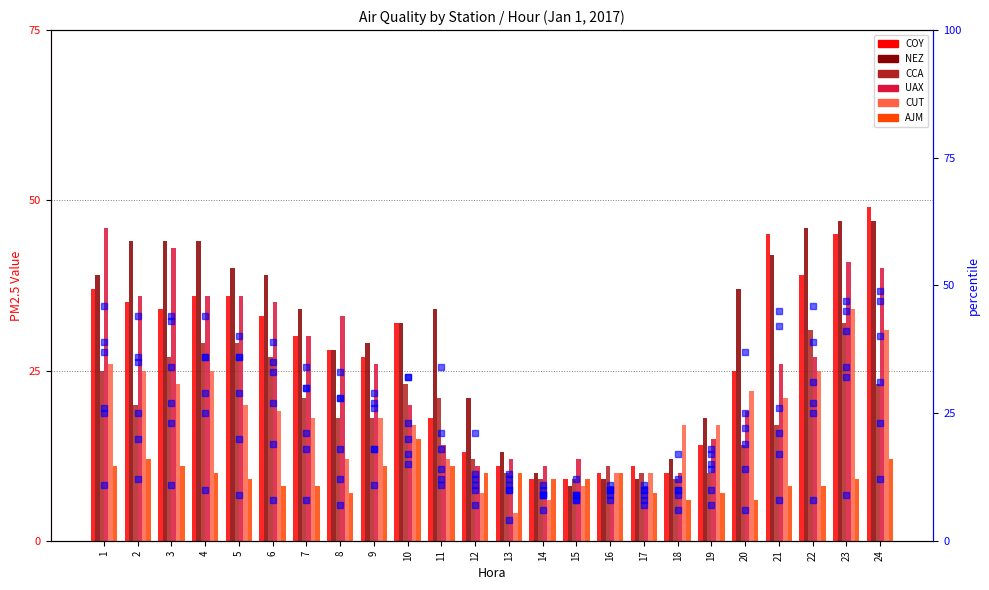

Reading right to left, transcribe all the data shown in this chart.

COY: 49	45	39	45	25	14	10	11	10	9	9	11	13	18	32	27	28	30	33	36	36	34	35	37
NEZ: 47	47	46	42	37	18	12	9	9	8	10	13	21	34	32	29	28	34	39	40	44	44	44	39
CCA: 23	32	31	17	14	10	9	10	11	9	9	10	12	21	23	18	18	21	27	29	29	27	20	25
UAX: 40	41	27	26	19	15	10	8	8	12	11	12	11	14	20	26	33	30	35	36	36	43	36	46
CUT: 31	34	25	21	22	17	17	10	10	8	6	4	7	12	17	18	12	18	19	20	25	23	25	26
AJM: 12	9	8	8	6	7	6	7	10	9	9	10	10	11	15	11	7	8	8	9	10	11	12	11